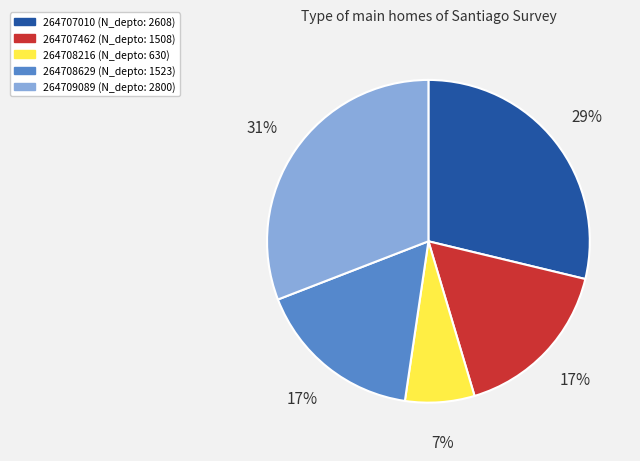

To the nearest percent, what is the difference between the largest and smallest slice percentages?

24%